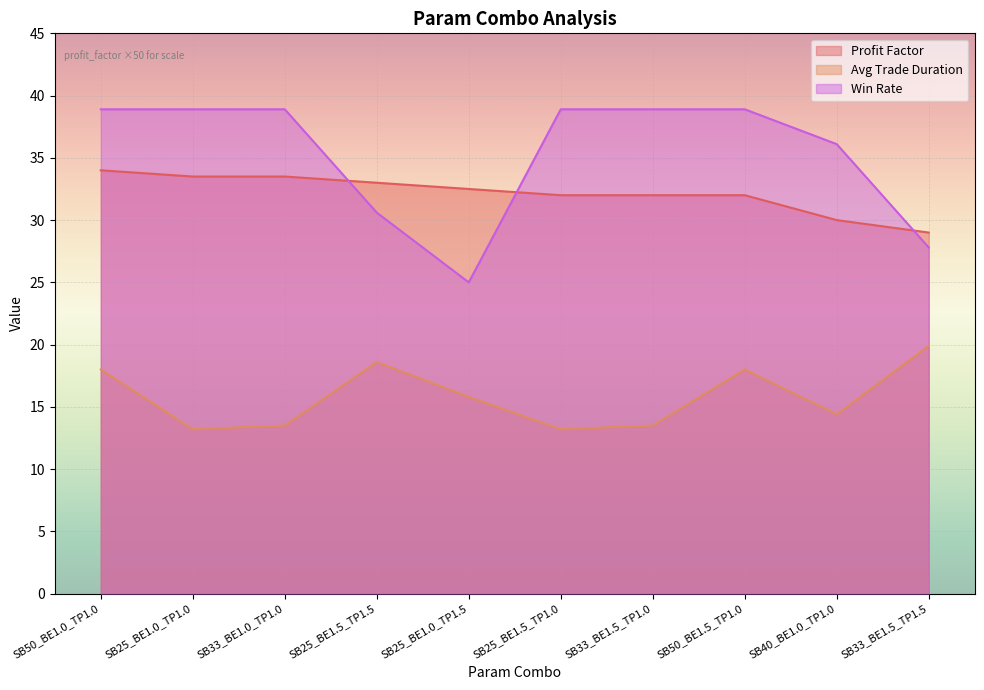

How many intersections are there between win_rate and profit_factor?

3